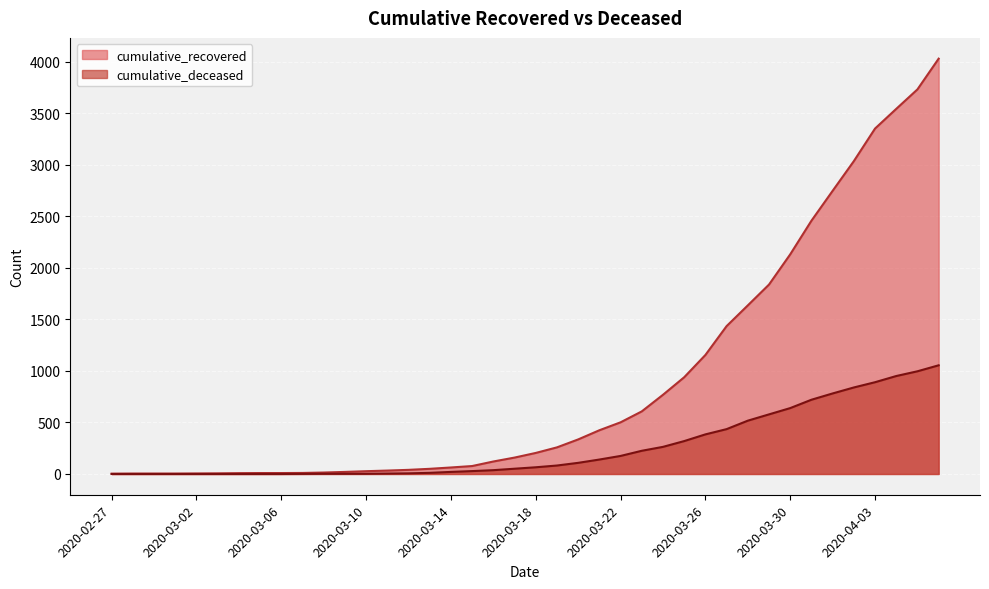

What is the approximate value of cumulative_deceased at 2020-03-14, to the nearest 10?

20